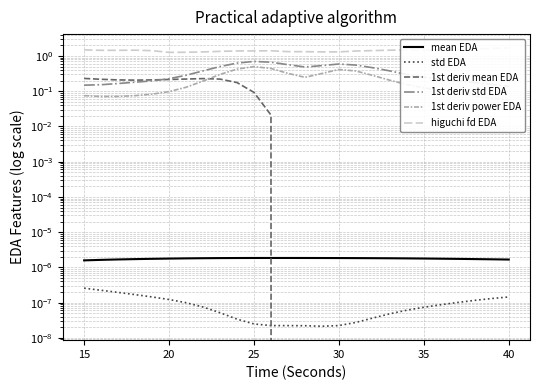

True or false: std EDA and 1st deriv std EDA intersect in this chart.

False